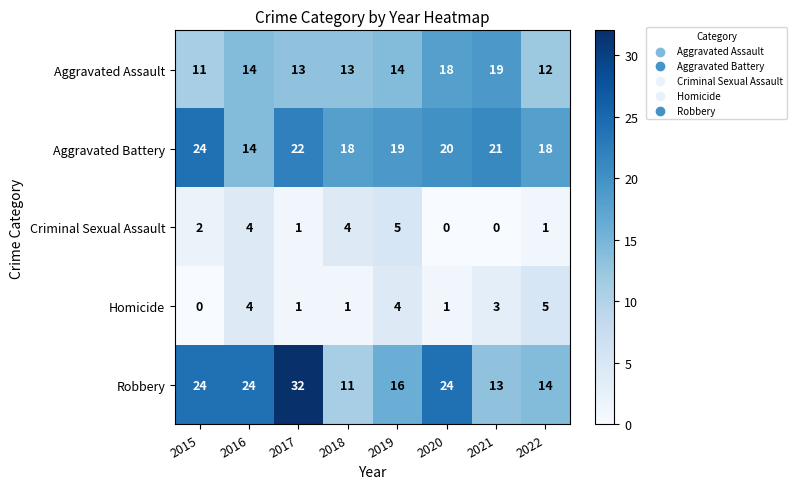

What is the difference between the maximum and second lowest values in the Aggravated Battery series?

6